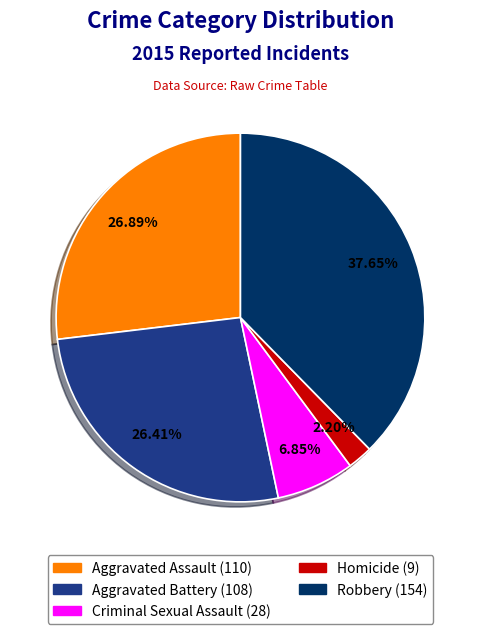

Does any single category account for the majority?

No